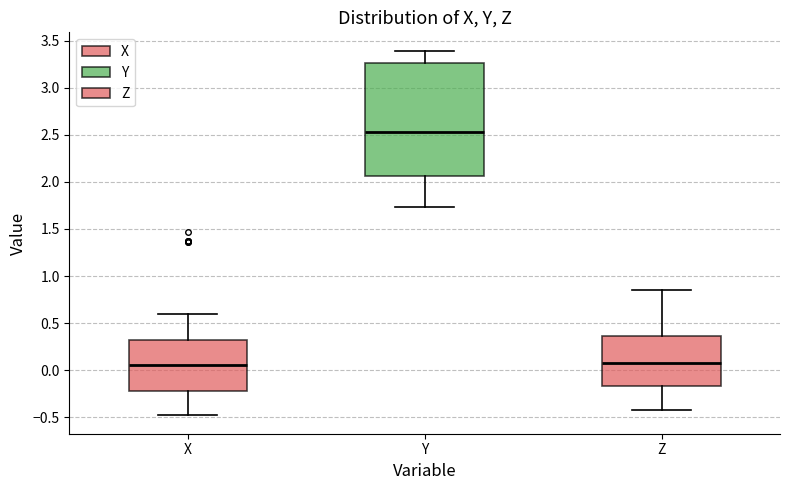

Where is the lower edge of the box for Y on the y-axis? The values are not printed on the chart, so give them approximately, as read against the axis.

2.05